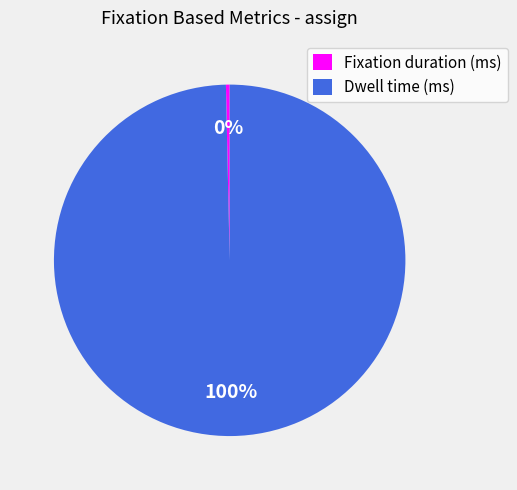

Which category has the biggest portion of the pie?

Dwell time (ms)